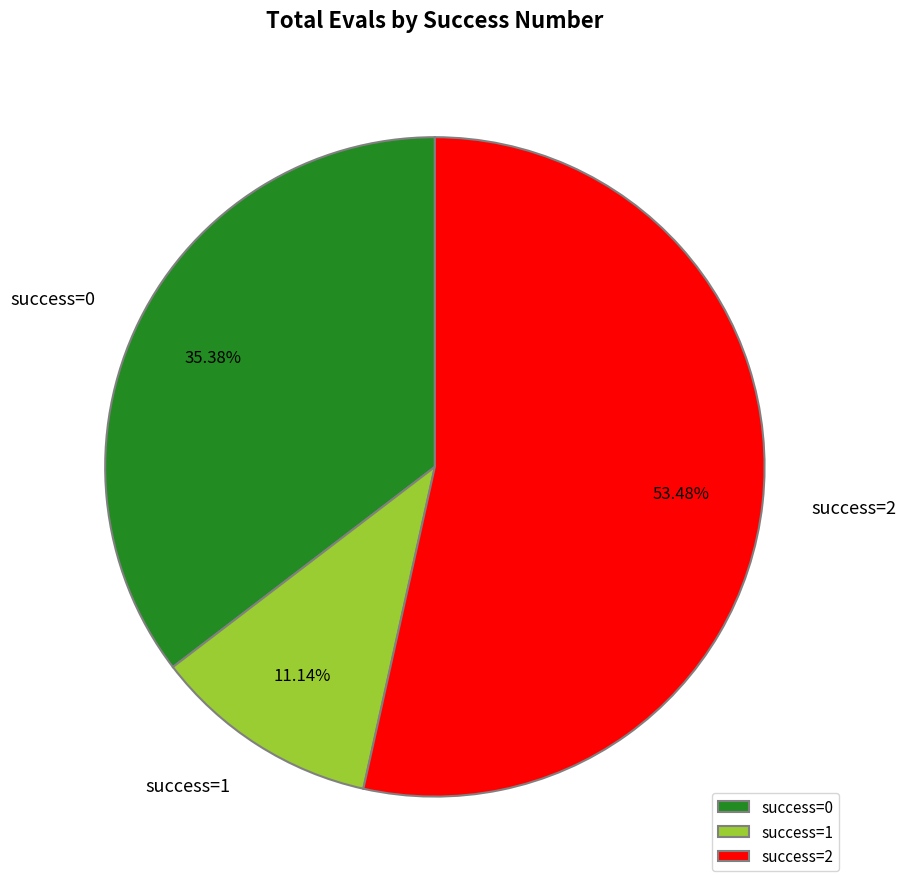

How many slices are in this pie chart?

3